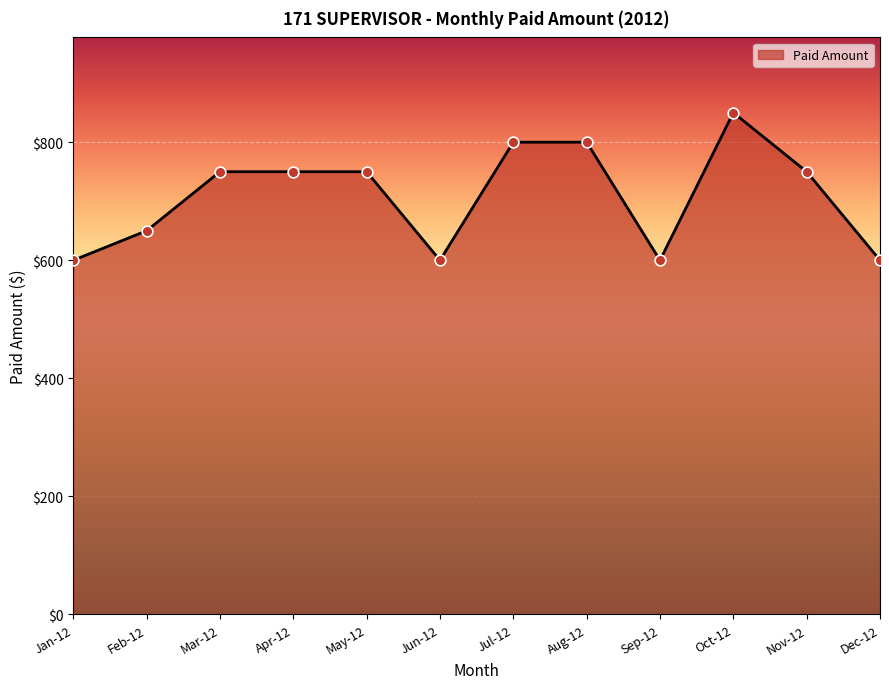

Between Apr-12 and Jul-12, which is larger?

Jul-12